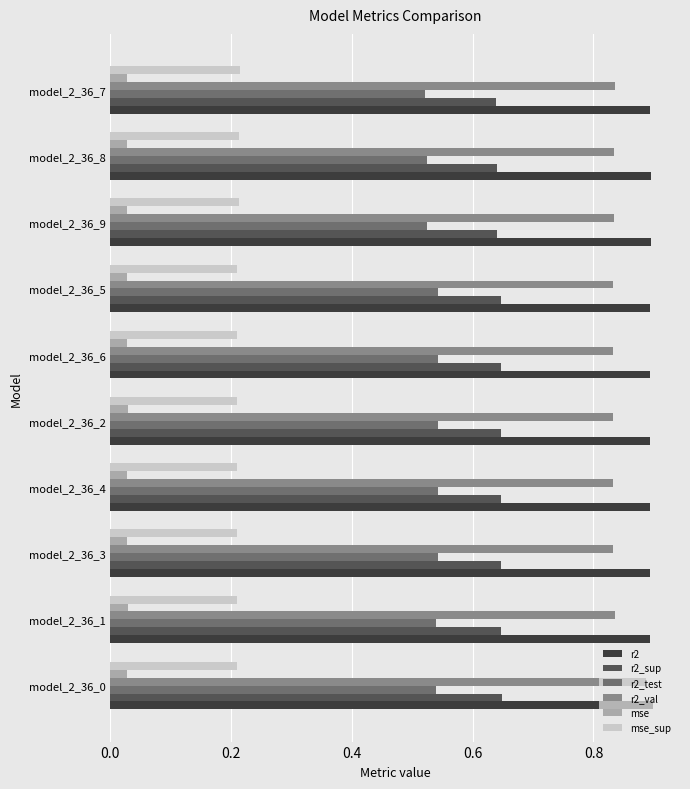

True or false: mse_sup has a value of 0.1 at model_2_36_1.

False